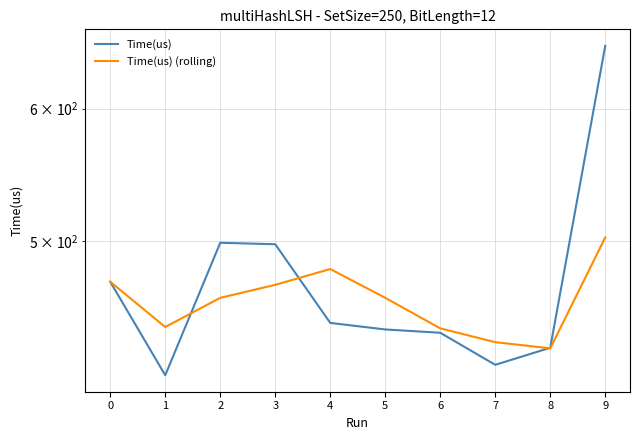

Rank the series by their maximum value, from highest to lowest.

Time(us), Time(us) (rolling)